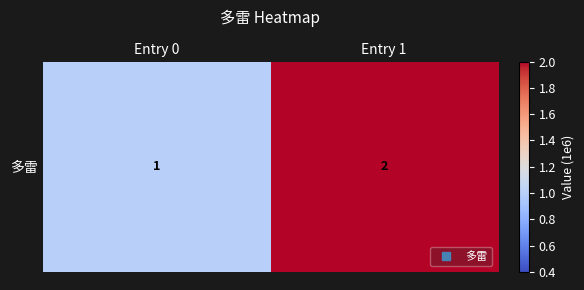

What is the sum of the values at Entry 0 and Entry 1?

3